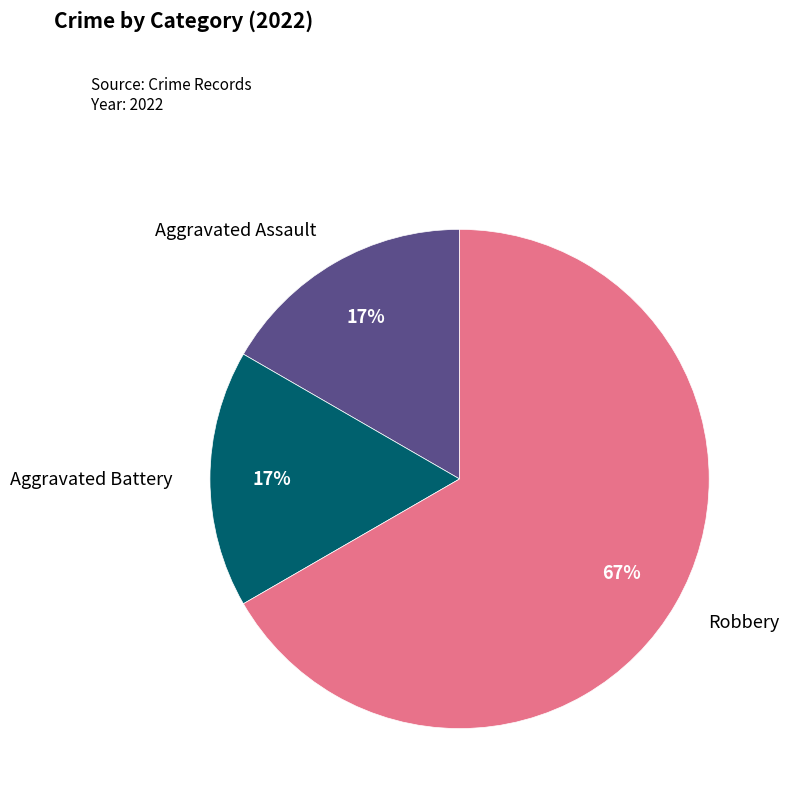

Is it true that Aggravated Assault is 30% of the pie?

False